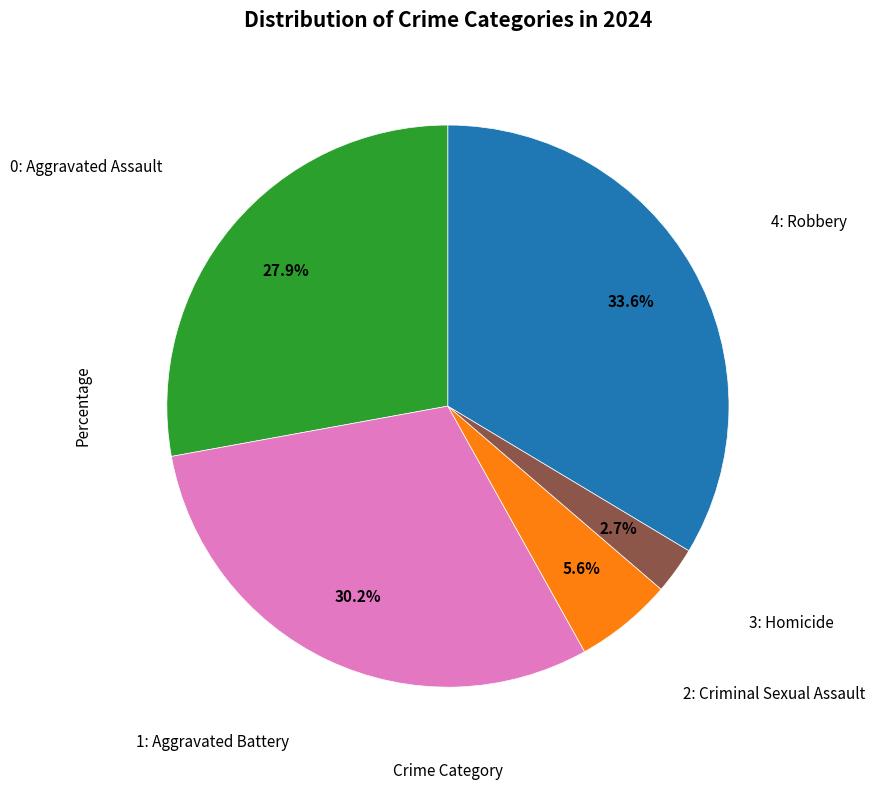

Is there a majority slice in this chart?

No